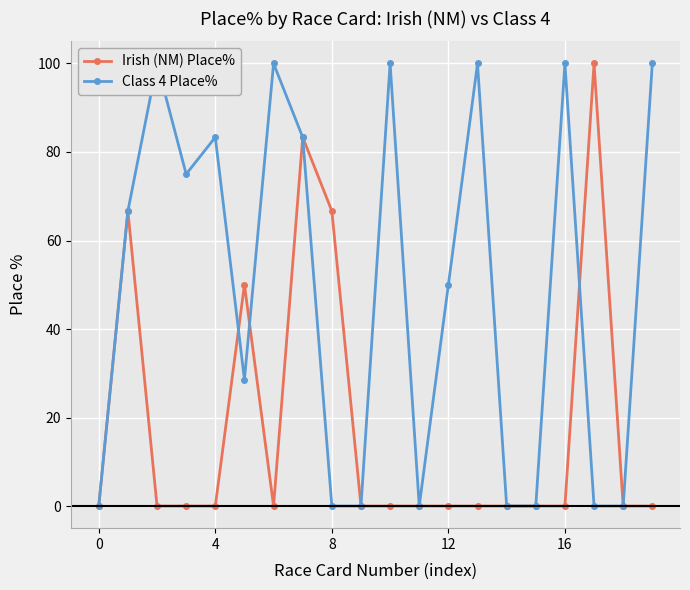

Which series has the largest total across all categories?

Class 4 Place%